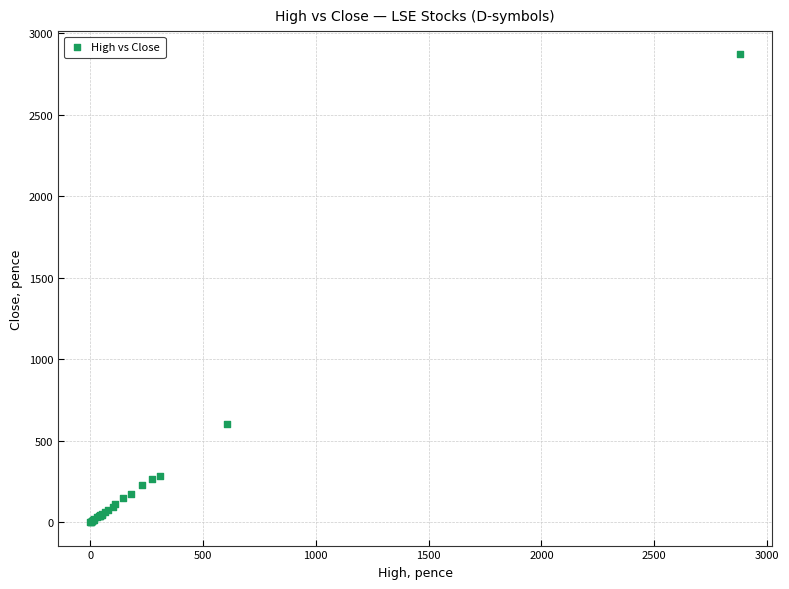

What Y value in the scatter plot is closest to 1435?

603.4